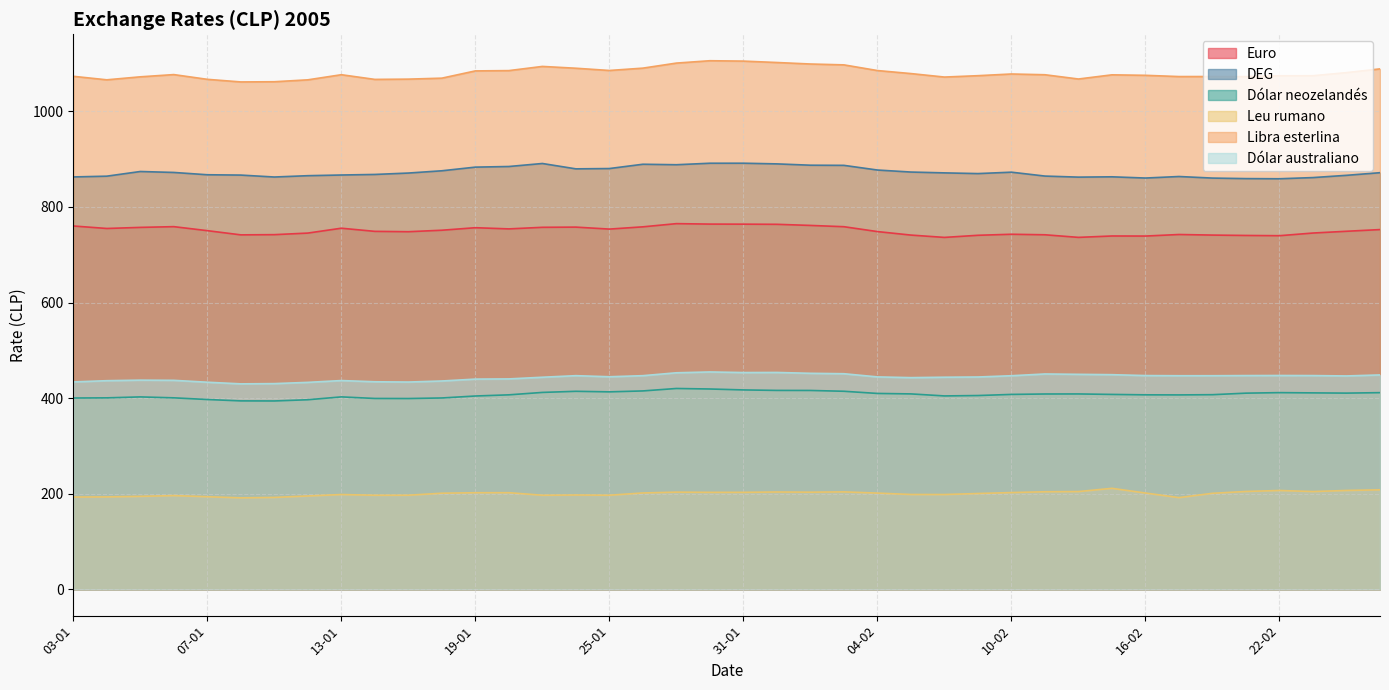

What is the smallest value displayed?

191.2